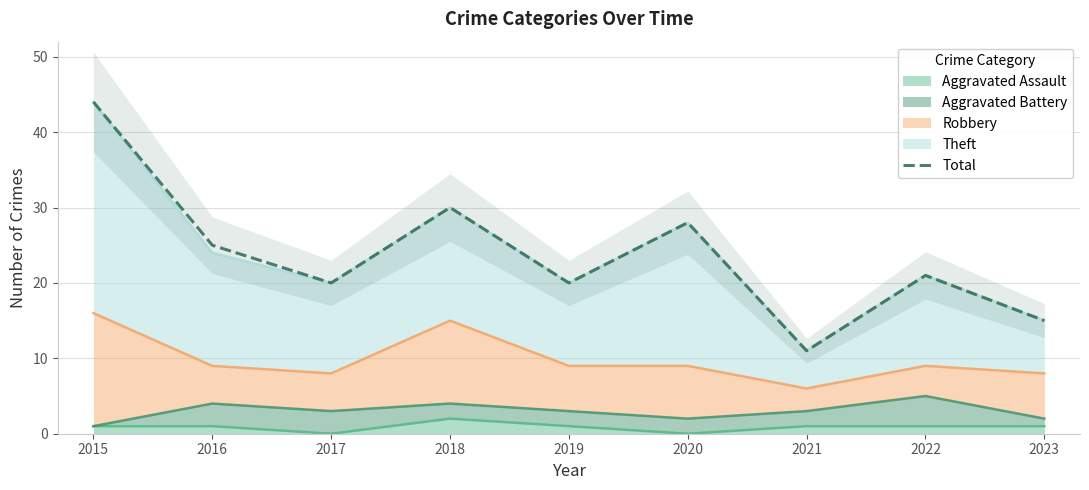

Reading left to right, transcribe all the data shown in this chart.

2015=44	2016=25	2017=20	2018=30	2019=20	2020=28	2021=11	2022=21	2023=15